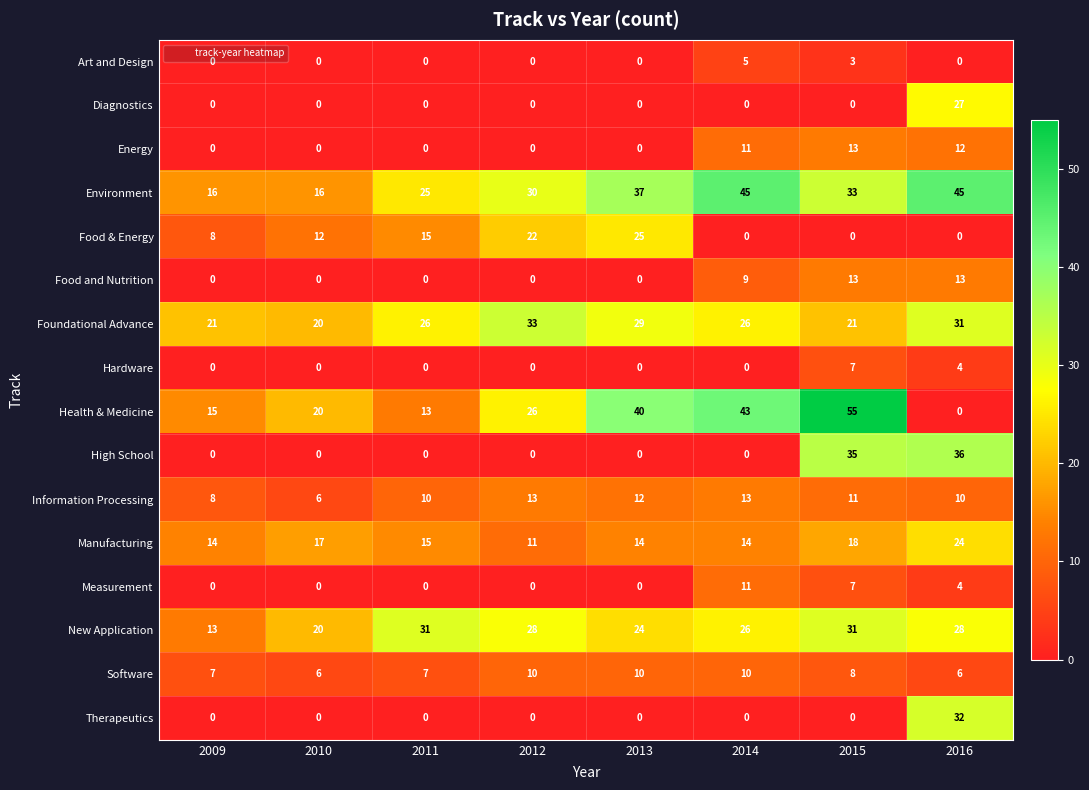

Between 2010 and 2012, which series saw the biggest shift?

Environment